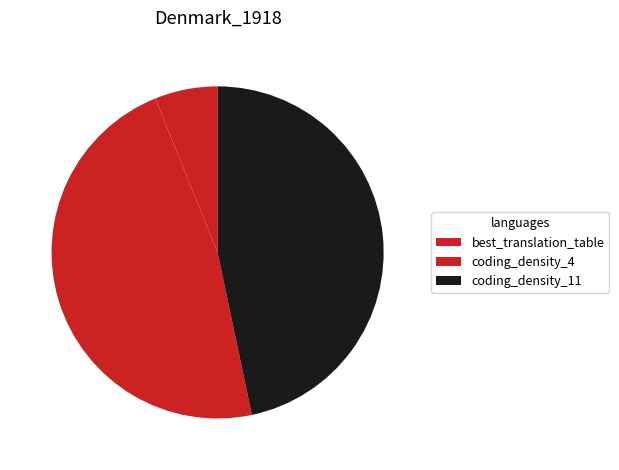

Between best_translation_table and coding_density_4, which is larger?

coding_density_4